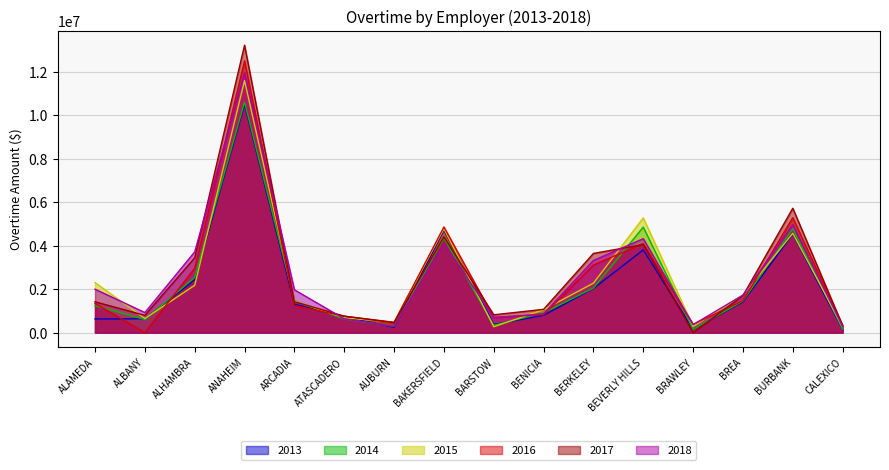

How many intersections are there between 2017 and 2015?

7